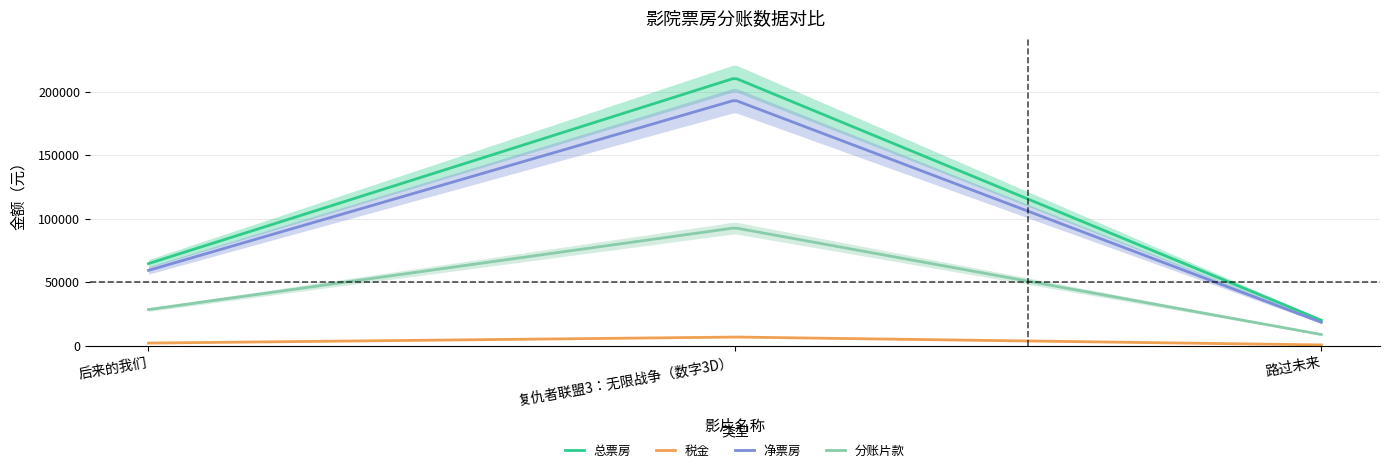

What is the highest value of the 税金 series?

6855.0